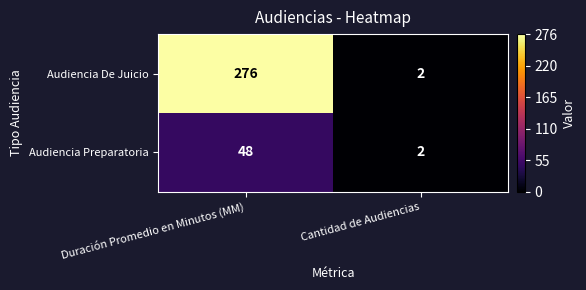

Between Duración Promedio en Minutos (MM) and Cantidad de Audiencias, which series saw the biggest shift?

Audiencia De Juicio